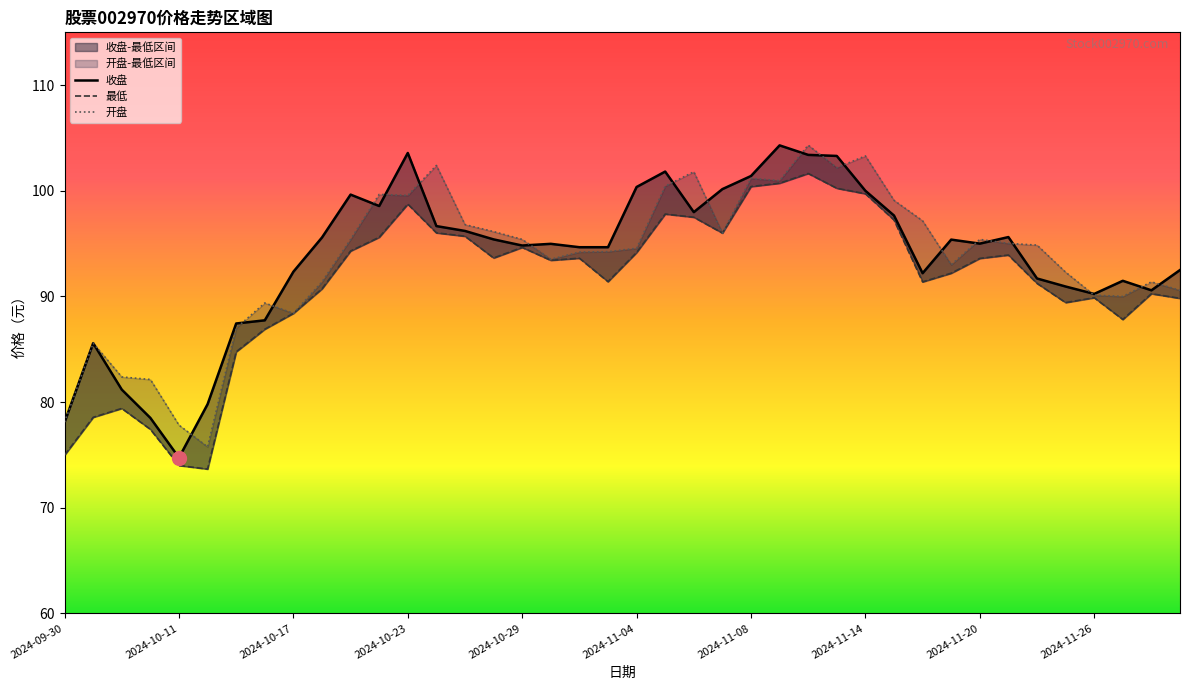

What is the total value across all series at 23?

292.2